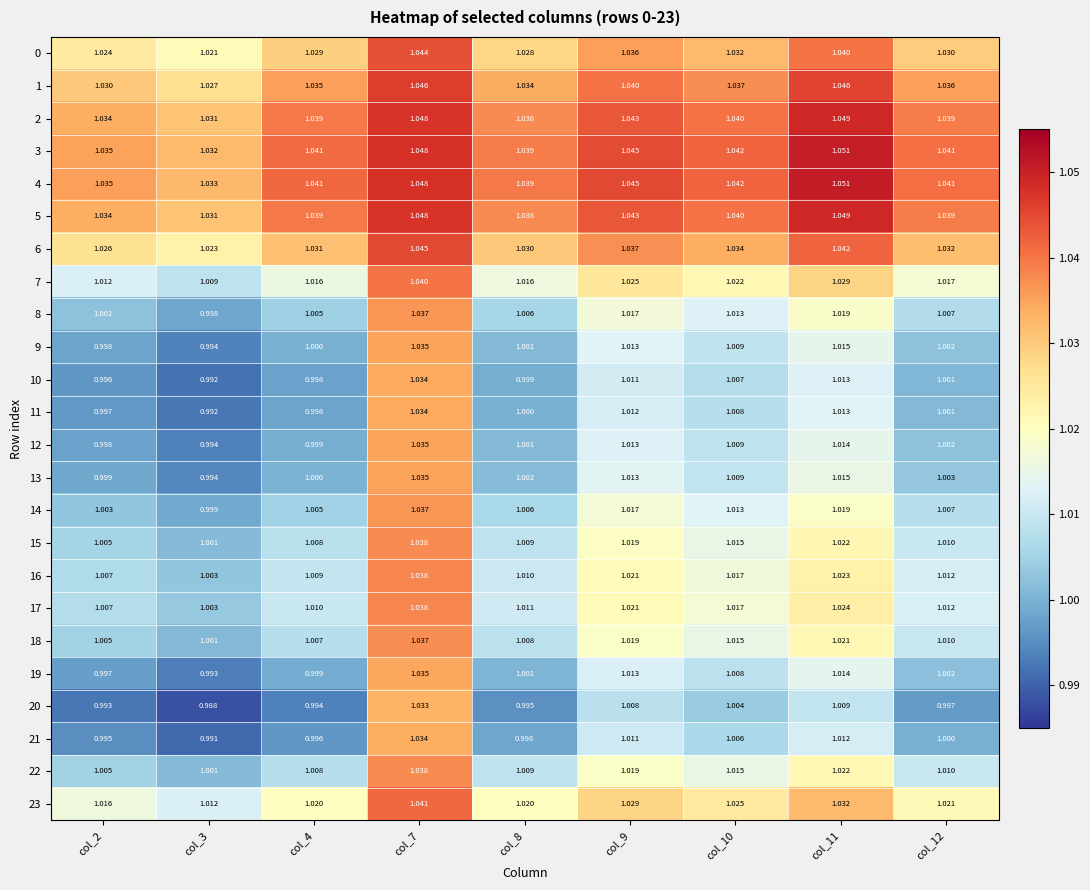

Reading right to left, transcribe all the data shown in this chart.

0: col_12=1.0	col_11=1.0	col_10=1.0	col_9=1.0	col_8=1.0	col_7=1.0	col_4=1.0	col_3=1.0	col_2=1.0
1: col_12=1.0	col_11=1.0	col_10=1.0	col_9=1.0	col_8=1.0	col_7=1.0	col_4=1.0	col_3=1.0	col_2=1.0
2: col_12=1.0	col_11=1.0	col_10=1.0	col_9=1.0	col_8=1.0	col_7=1.0	col_4=1.0	col_3=1.0	col_2=1.0
3: col_12=1.0	col_11=1.1	col_10=1.0	col_9=1.0	col_8=1.0	col_7=1.0	col_4=1.0	col_3=1.0	col_2=1.0
4: col_12=1.0	col_11=1.1	col_10=1.0	col_9=1.0	col_8=1.0	col_7=1.0	col_4=1.0	col_3=1.0	col_2=1.0
5: col_12=1.0	col_11=1.0	col_10=1.0	col_9=1.0	col_8=1.0	col_7=1.0	col_4=1.0	col_3=1.0	col_2=1.0
6: col_12=1.0	col_11=1.0	col_10=1.0	col_9=1.0	col_8=1.0	col_7=1.0	col_4=1.0	col_3=1.0	col_2=1.0
7: col_12=1.0	col_11=1.0	col_10=1.0	col_9=1.0	col_8=1.0	col_7=1.0	col_4=1.0	col_3=1.0	col_2=1.0
8: col_12=1.0	col_11=1.0	col_10=1.0	col_9=1.0	col_8=1.0	col_7=1.0	col_4=1.0	col_3=1.0	col_2=1.0
9: col_12=1.0	col_11=1.0	col_10=1.0	col_9=1.0	col_8=1.0	col_7=1.0	col_4=1.0	col_3=1.0	col_2=1.0
10: col_12=1.0	col_11=1.0	col_10=1.0	col_9=1.0	col_8=1.0	col_7=1.0	col_4=1.0	col_3=1.0	col_2=1.0
11: col_12=1.0	col_11=1.0	col_10=1.0	col_9=1.0	col_8=1.0	col_7=1.0	col_4=1.0	col_3=1.0	col_2=1.0
12: col_12=1.0	col_11=1.0	col_10=1.0	col_9=1.0	col_8=1.0	col_7=1.0	col_4=1.0	col_3=1.0	col_2=1.0
13: col_12=1.0	col_11=1.0	col_10=1.0	col_9=1.0	col_8=1.0	col_7=1.0	col_4=1.0	col_3=1.0	col_2=1.0
14: col_12=1.0	col_11=1.0	col_10=1.0	col_9=1.0	col_8=1.0	col_7=1.0	col_4=1.0	col_3=1.0	col_2=1.0
15: col_12=1.0	col_11=1.0	col_10=1.0	col_9=1.0	col_8=1.0	col_7=1.0	col_4=1.0	col_3=1.0	col_2=1.0
16: col_12=1.0	col_11=1.0	col_10=1.0	col_9=1.0	col_8=1.0	col_7=1.0	col_4=1.0	col_3=1.0	col_2=1.0
17: col_12=1.0	col_11=1.0	col_10=1.0	col_9=1.0	col_8=1.0	col_7=1.0	col_4=1.0	col_3=1.0	col_2=1.0
18: col_12=1.0	col_11=1.0	col_10=1.0	col_9=1.0	col_8=1.0	col_7=1.0	col_4=1.0	col_3=1.0	col_2=1.0
19: col_12=1.0	col_11=1.0	col_10=1.0	col_9=1.0	col_8=1.0	col_7=1.0	col_4=1.0	col_3=1.0	col_2=1.0
20: col_12=1.0	col_11=1.0	col_10=1.0	col_9=1.0	col_8=1.0	col_7=1.0	col_4=1.0	col_3=1.0	col_2=1.0
21: col_12=1.0	col_11=1.0	col_10=1.0	col_9=1.0	col_8=1.0	col_7=1.0	col_4=1.0	col_3=1.0	col_2=1.0
22: col_12=1.0	col_11=1.0	col_10=1.0	col_9=1.0	col_8=1.0	col_7=1.0	col_4=1.0	col_3=1.0	col_2=1.0
23: col_12=1.0	col_11=1.0	col_10=1.0	col_9=1.0	col_8=1.0	col_7=1.0	col_4=1.0	col_3=1.0	col_2=1.0